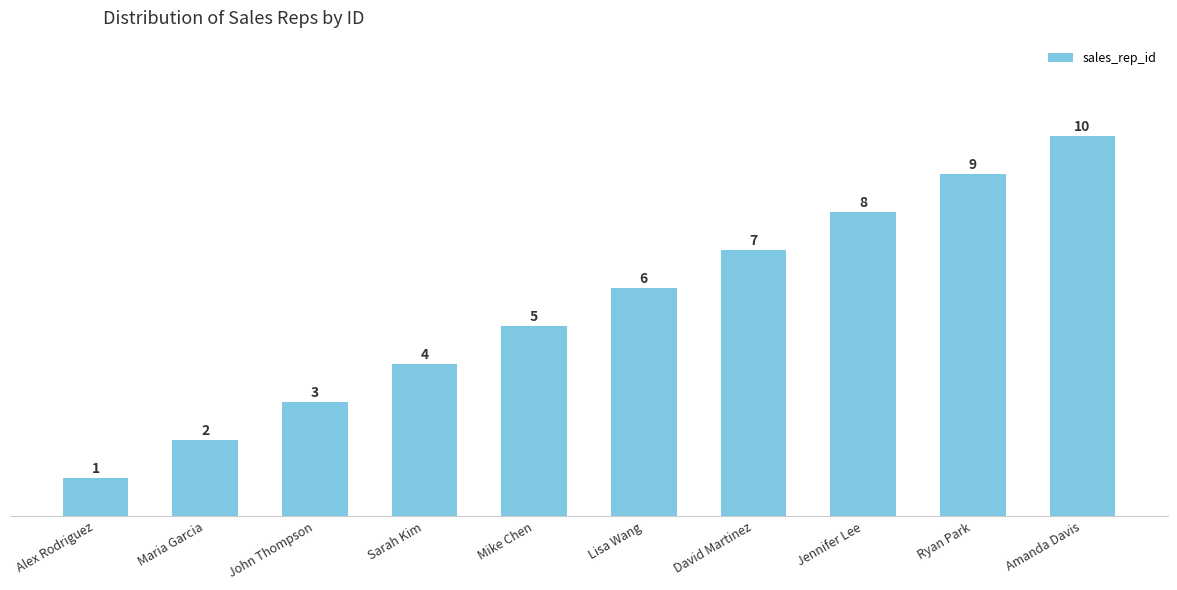

List the labels in order of value, smallest first.

Alex Rodriguez, Maria Garcia, John Thompson, Sarah Kim, Mike Chen, Lisa Wang, David Martinez, Jennifer Lee, Ryan Park, Amanda Davis